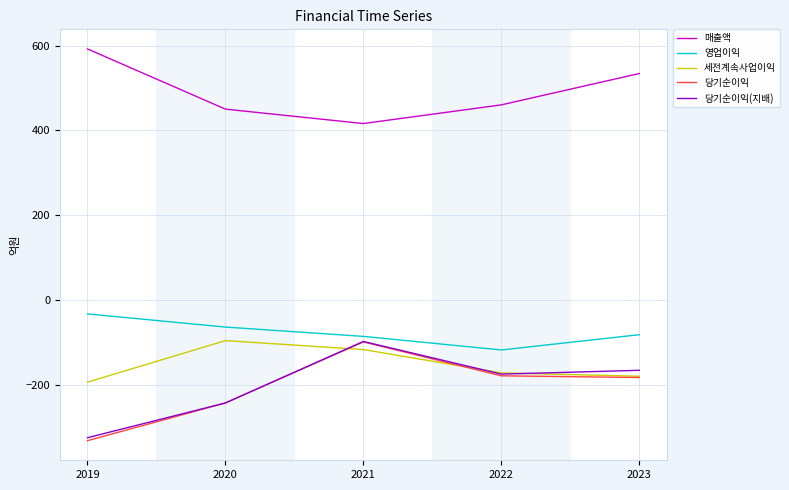

The 당기순이익 series shows -243 at 2020. True or false?

True